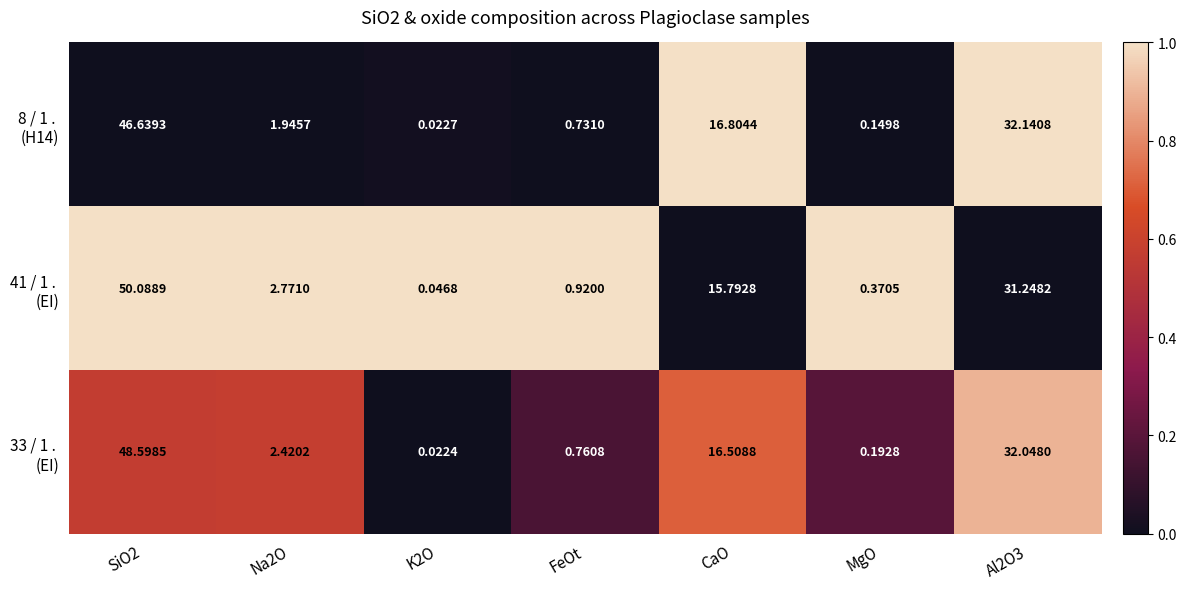

How many series are shown in this chart?

3